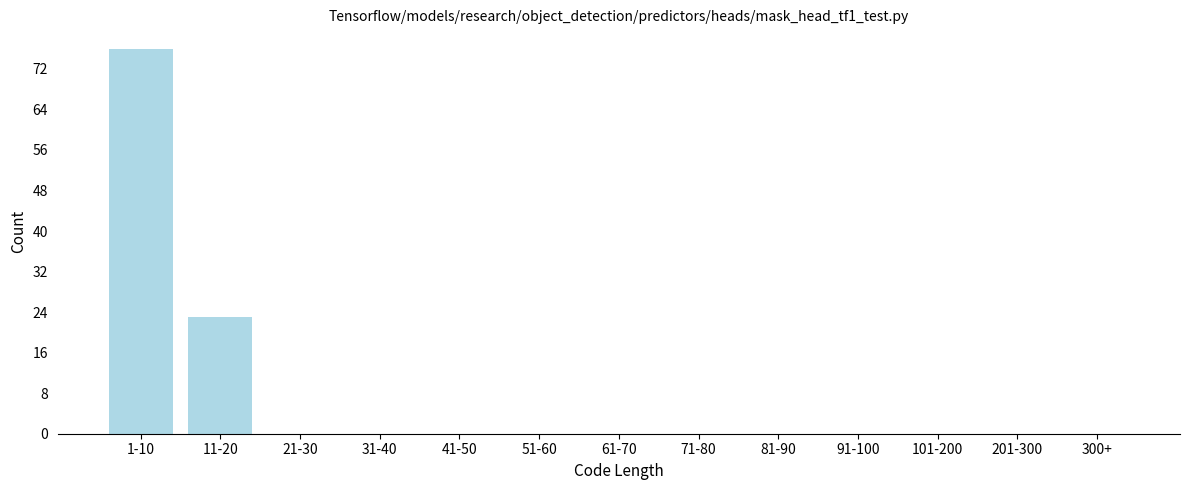

Reading left to right, what are all the values shown in this chart?

1-10=76	11-20=23	21-30=0	31-40=0	41-50=0	51-60=0	61-70=0	71-80=0	81-90=0	91-100=0	101-200=0	201-300=0	300+=0